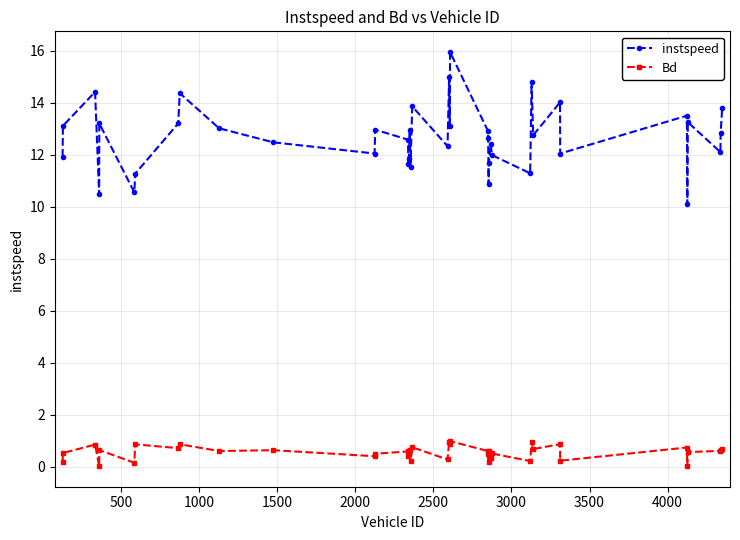

List the series in order of their peak value, highest first.

instspeed, Bd